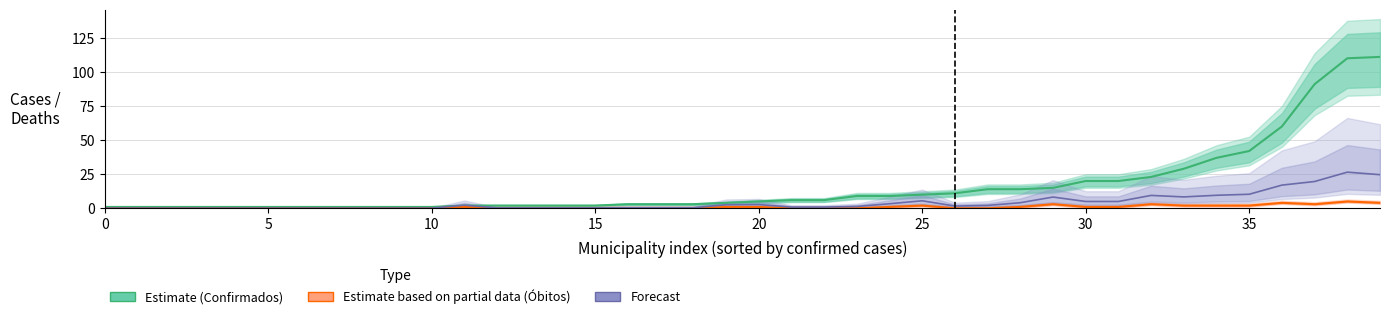

What is the difference between the second highest and second lowest values in the Óbitos (Estimate based on partial data) series?

4.0